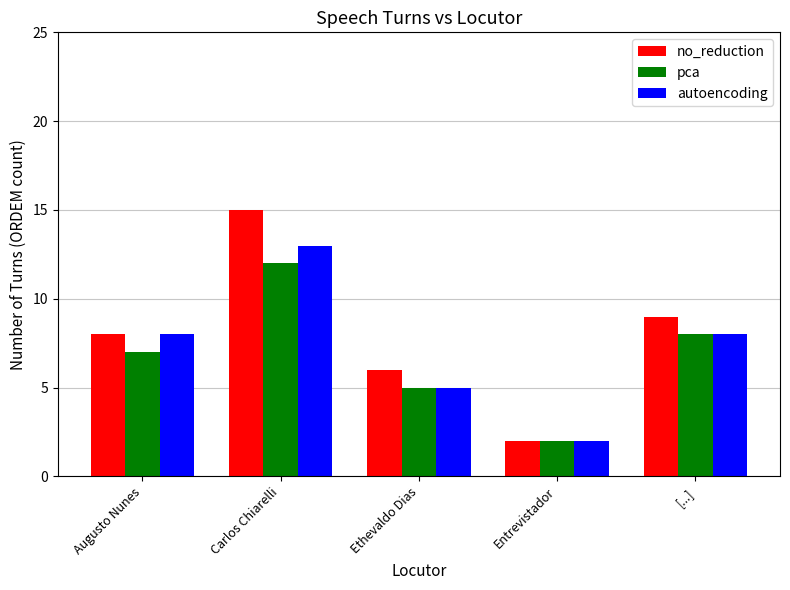

The value of pca at Carlos Chiarelli is 12. True or false?

True